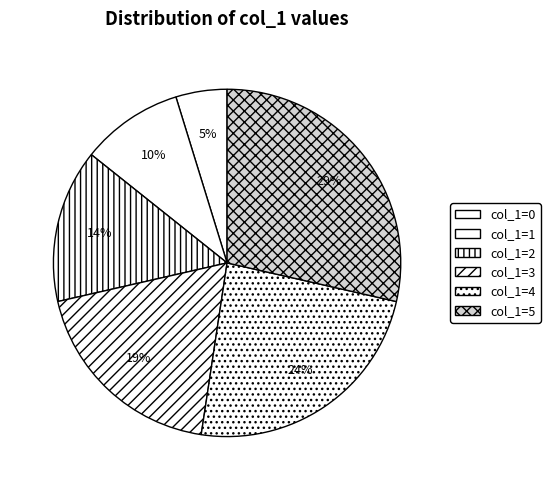

Rank the categories by value from lowest to highest.

col_1=0, col_1=1, col_1=2, col_1=3, col_1=4, col_1=5